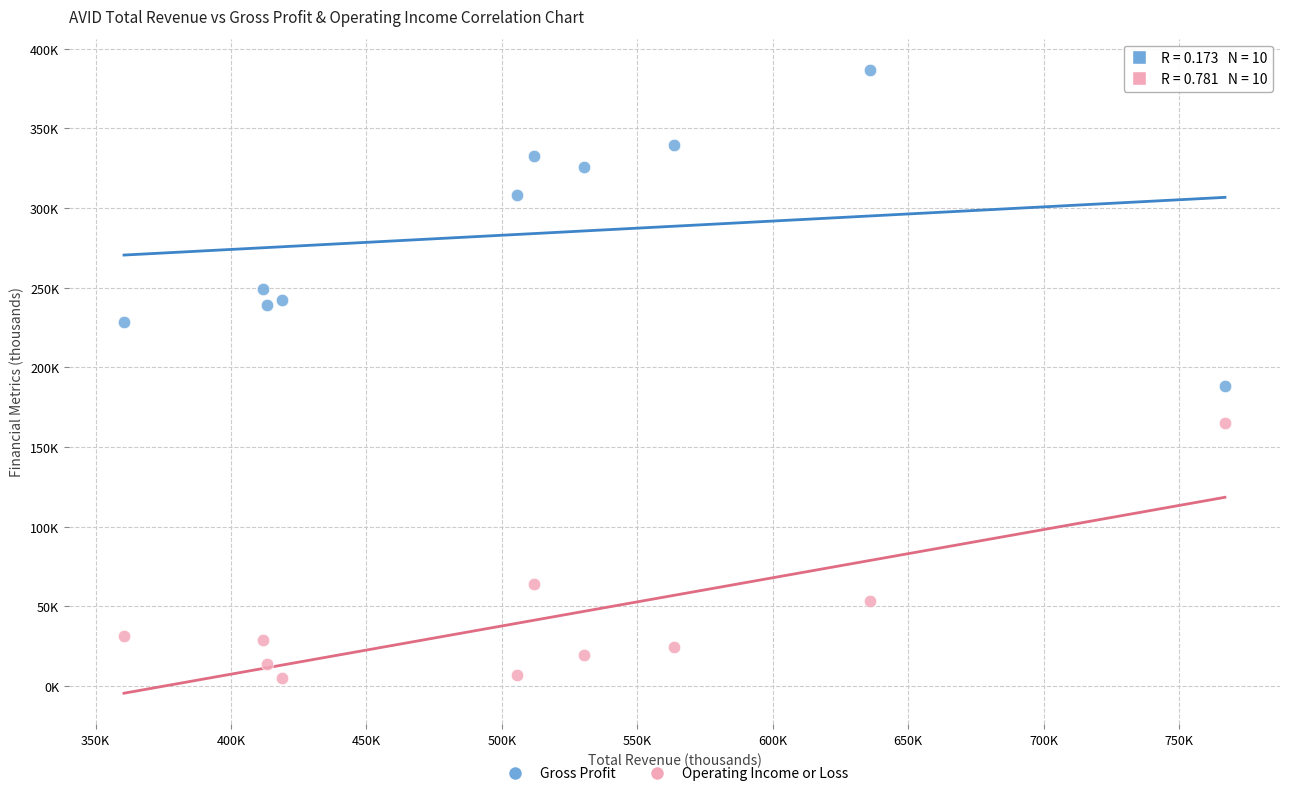

What are all the series names shown in the legend?

Gross Profit, Operating Income or Loss